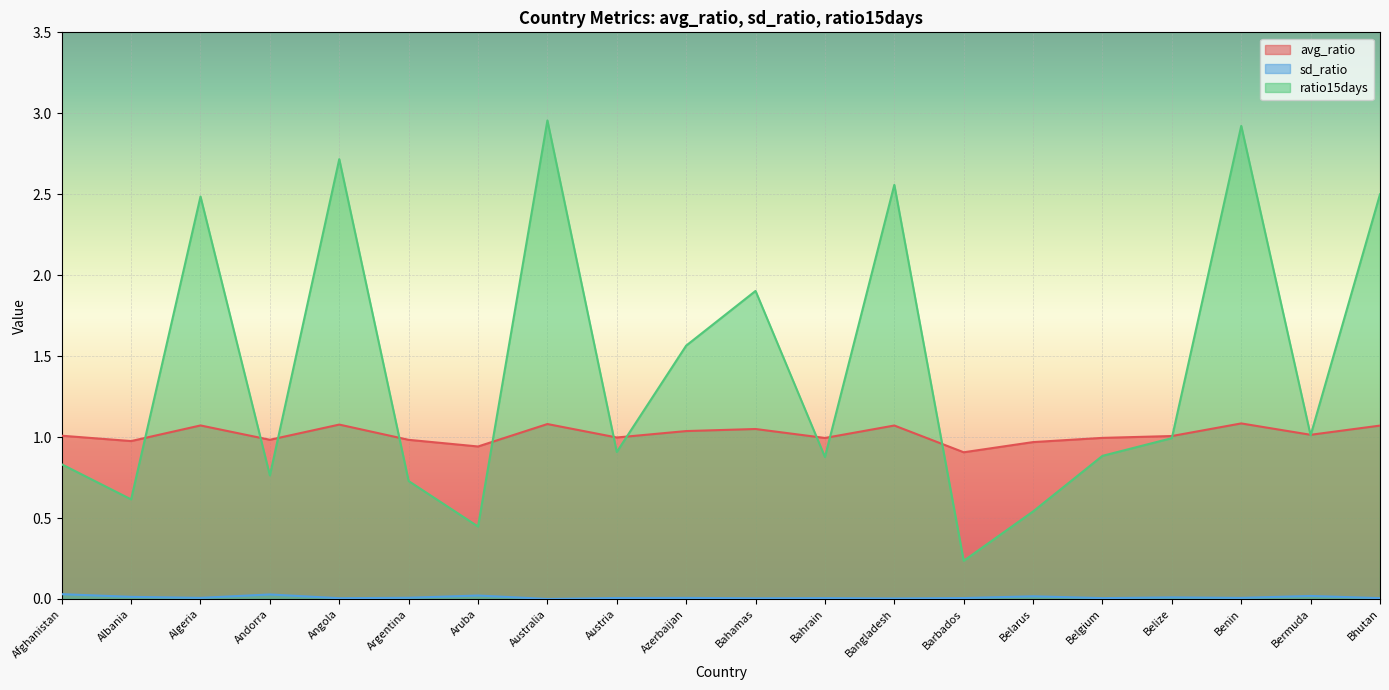

What is the label of the 19th point from the right?

Albania